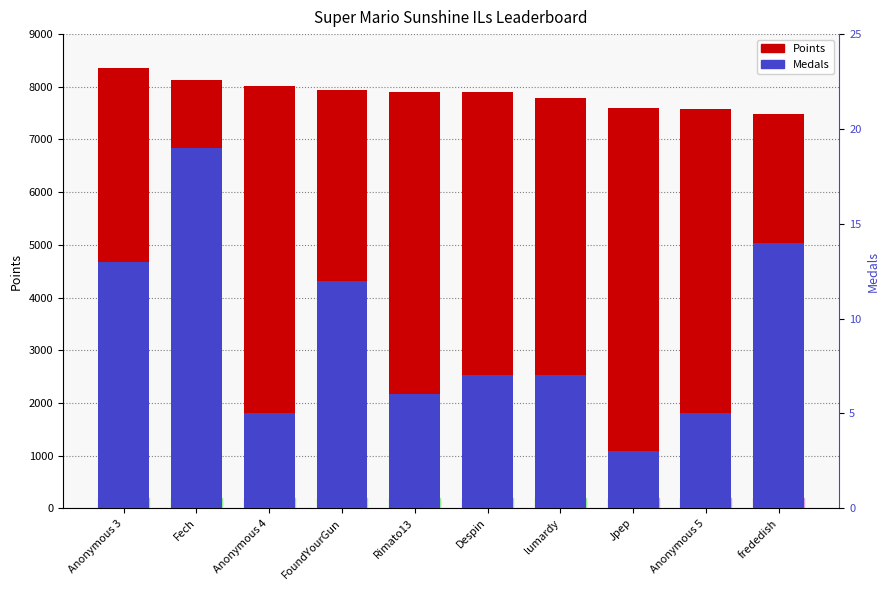

Reading left to right, list all the values displayed in this chart.

Anonymous 3=8348	Fech=8135	Anonymous 4=8008	FoundYourGun=7947	Rimato13=7904	Despin=7899	lumardy=7781	Jpep=7598	Anonymous 5=7577	frededish=7477